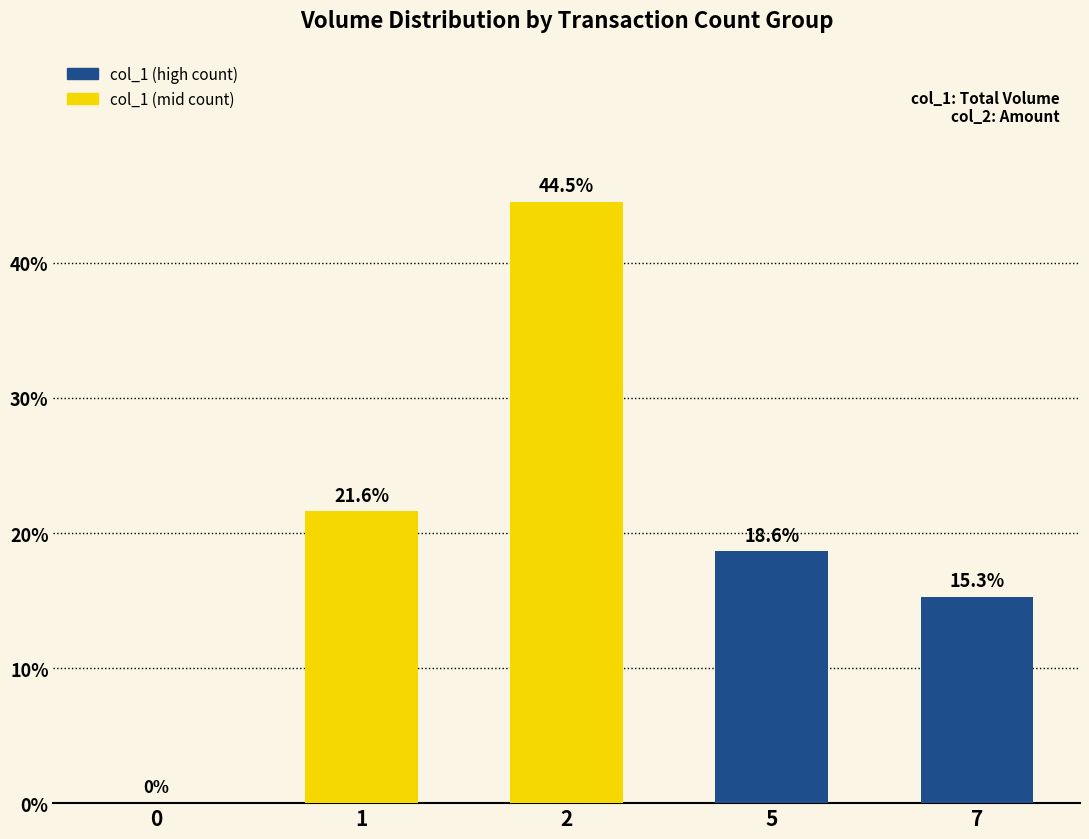

Which has a higher value, 5 or 7?

5